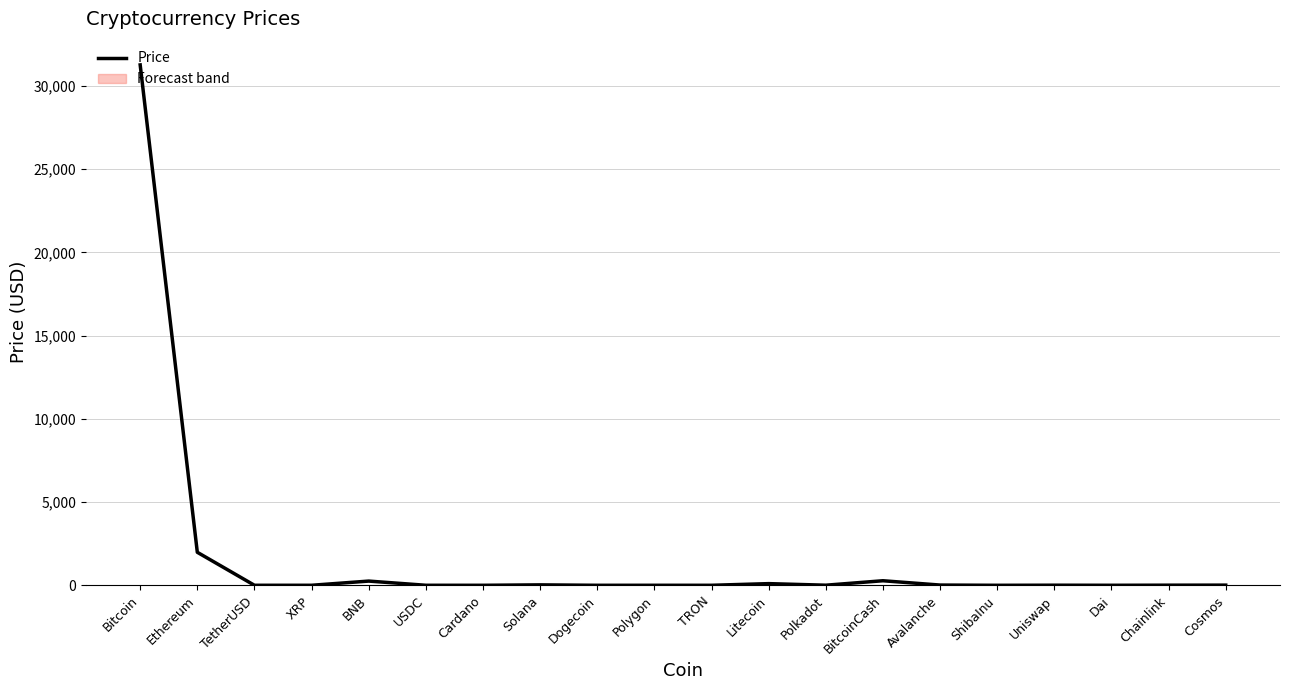

The chart shows a value of 0.0 at Dogecoin. True or false?

False